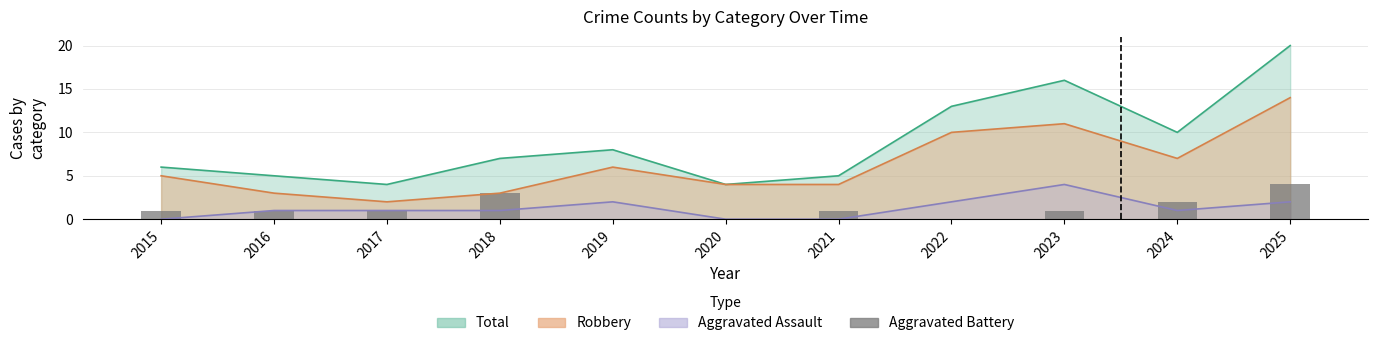

How many positive values are there?

8